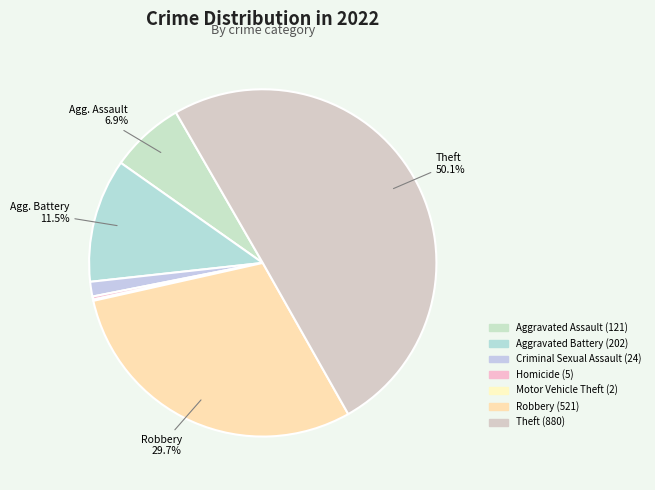

What is the total percentage of Theft and Homicide?

50.4%